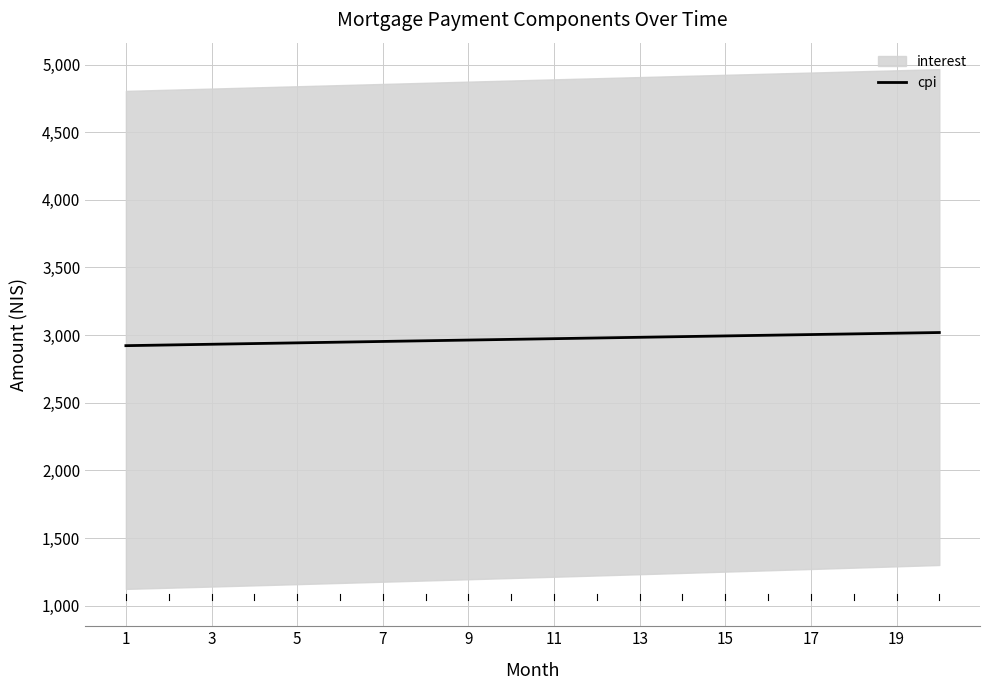

Reading right to left, what are all the values shown in this chart?

3019.1	3014.1	3009.1	3004.1	2999.0	2994.0	2988.9	2983.8	2978.7	2973.6	2968.5	2963.4	2958.2	2953.1	2947.9	2942.7	2937.5	2932.3	2927.1	2921.9